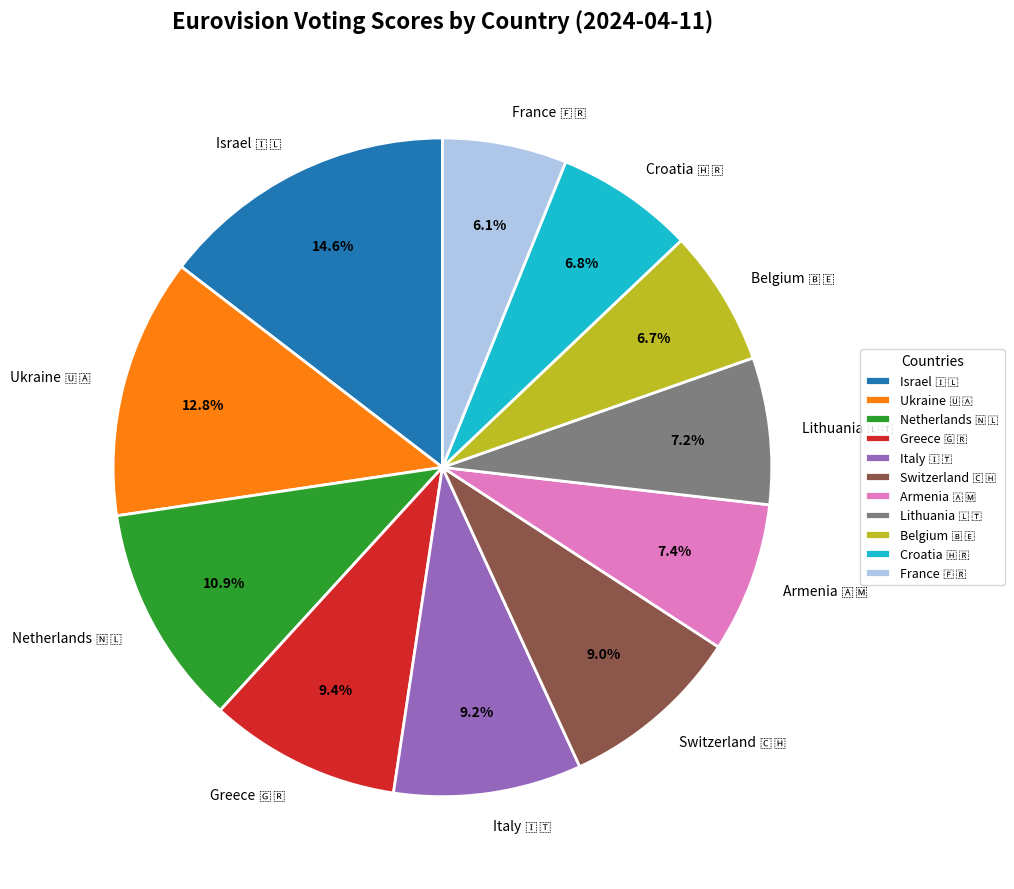

Is there a majority slice in this chart?

No